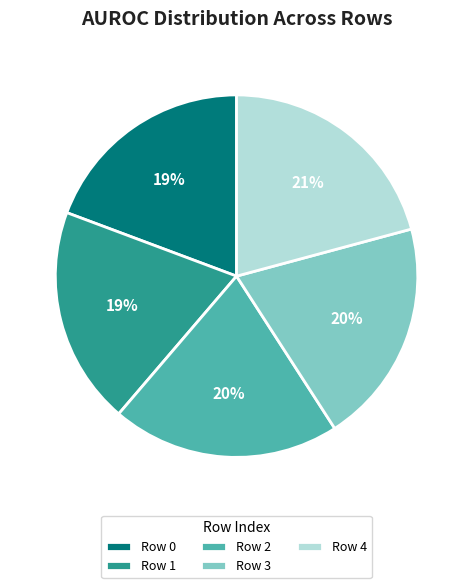

How many segments does this pie chart have?

5